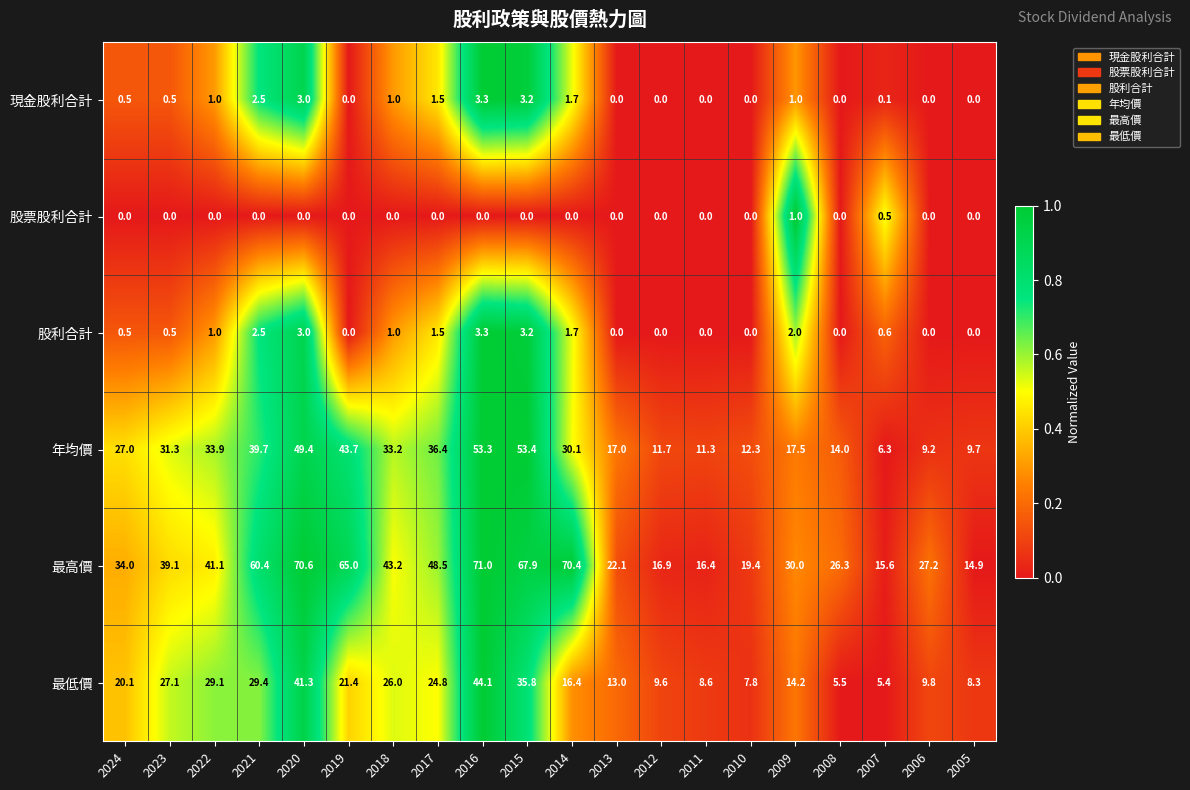

What is the difference between the maximum and minimum values in the 現金股利合計 series?

3.3